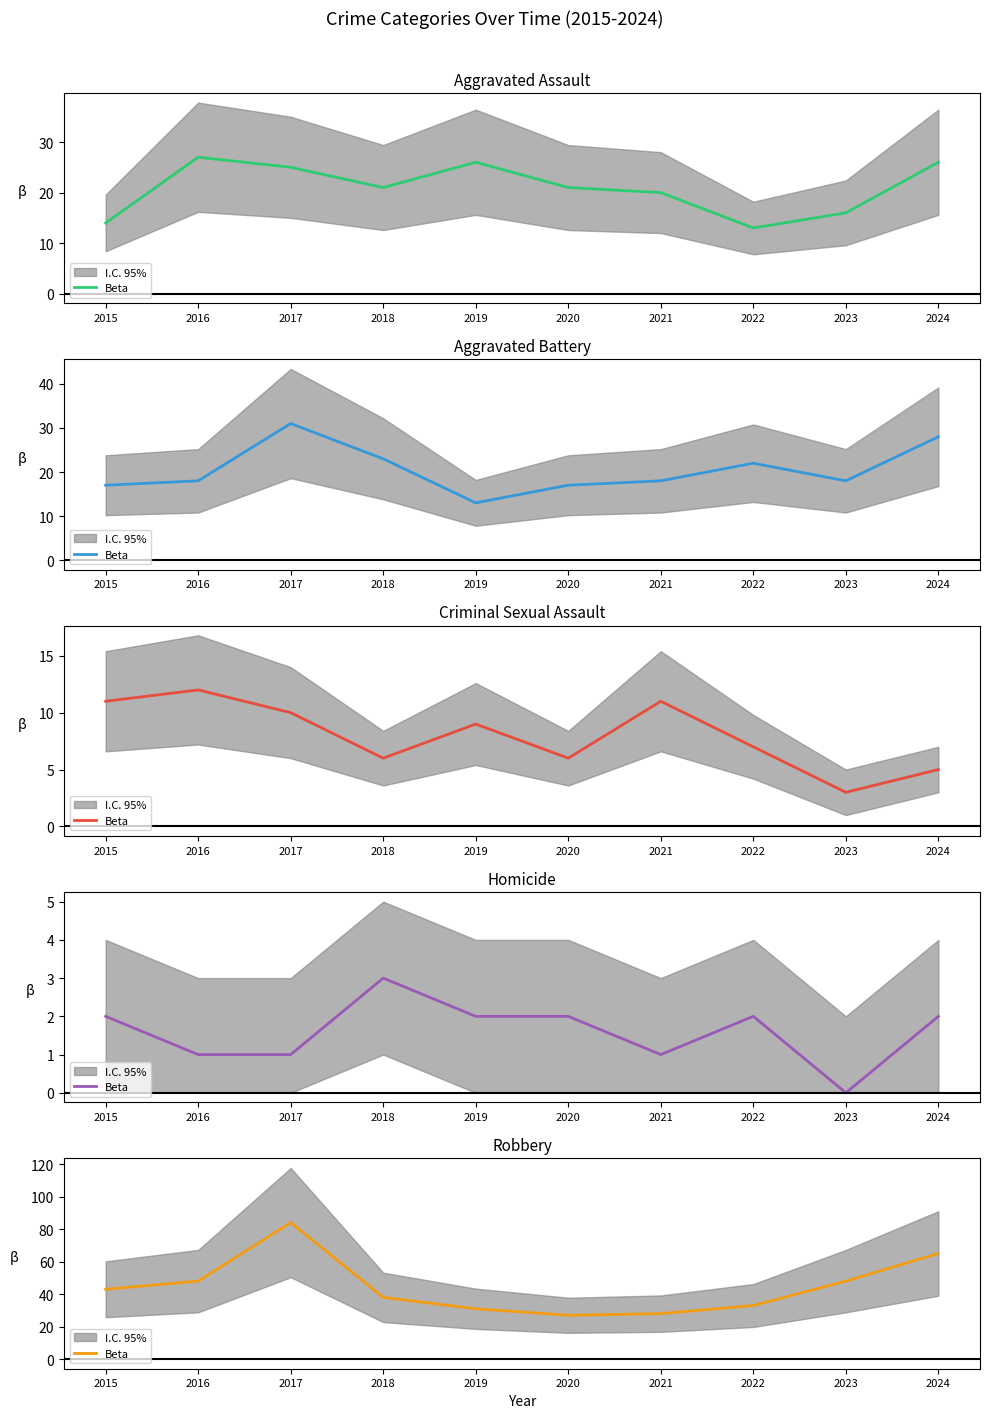

At which category does the data reach its first local valley?

2020